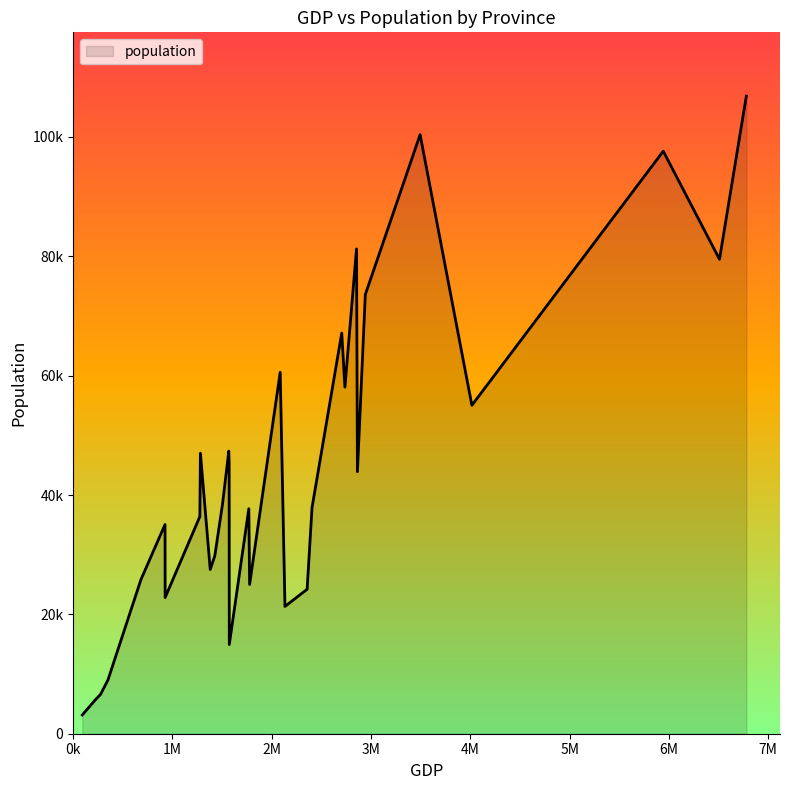

How many points are lower than both their immediate neighbors (excluding endpoints)?

10